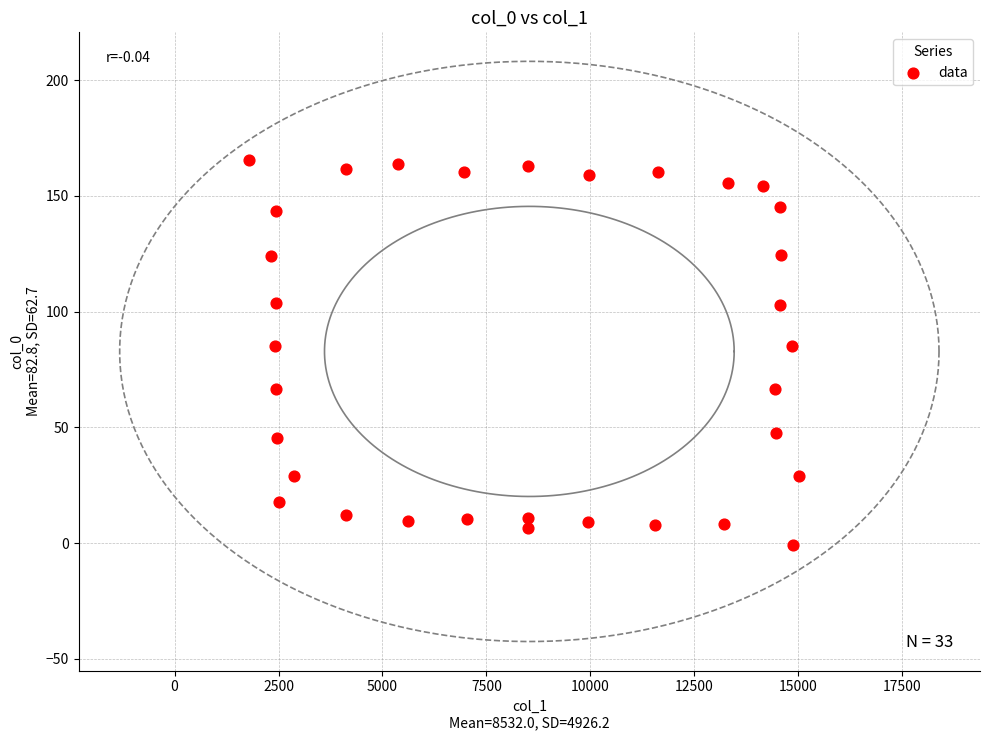

What is the range of Y values (max minus min)?

166.5